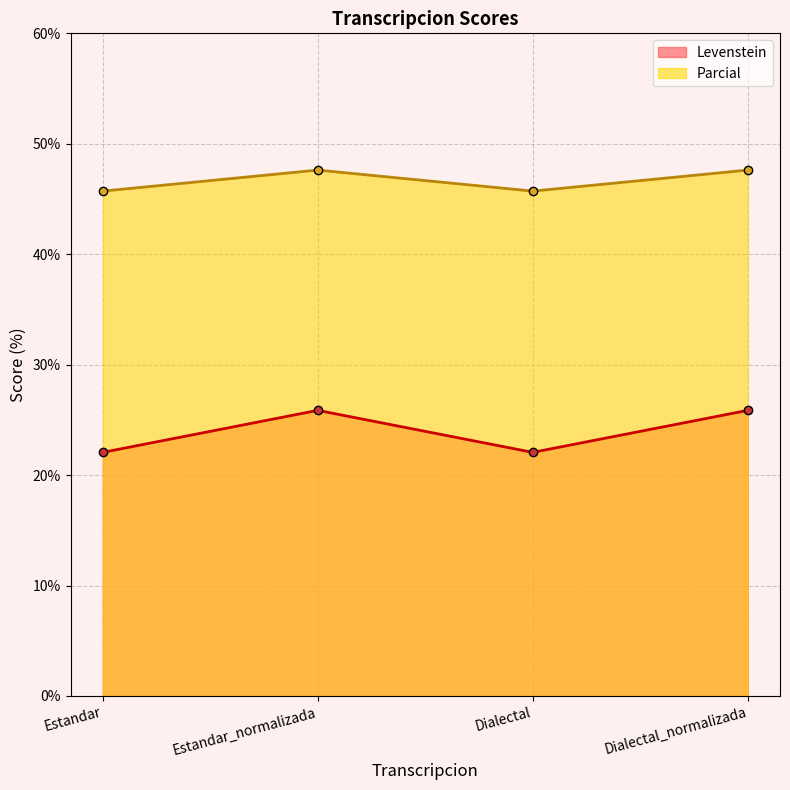

True or false: Parcial and Levenstein cross at least once.

False